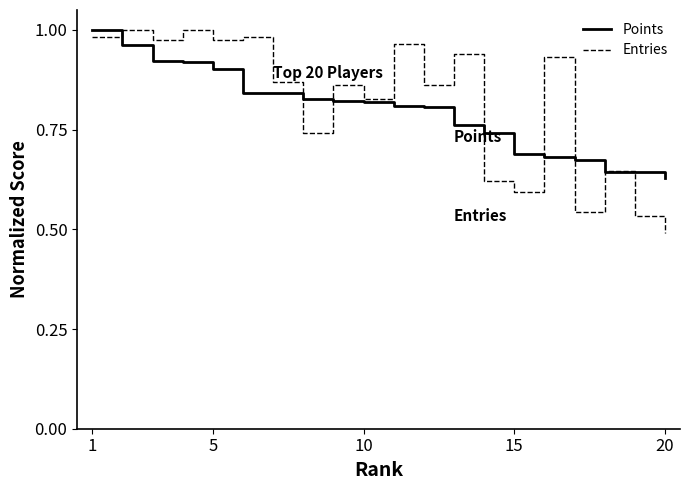

Which series has the widest spread of values?

Entries